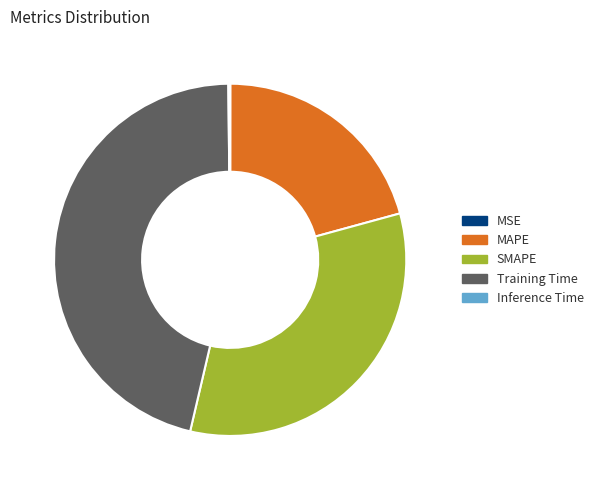

What is the largest slice in the pie chart?

Training Time